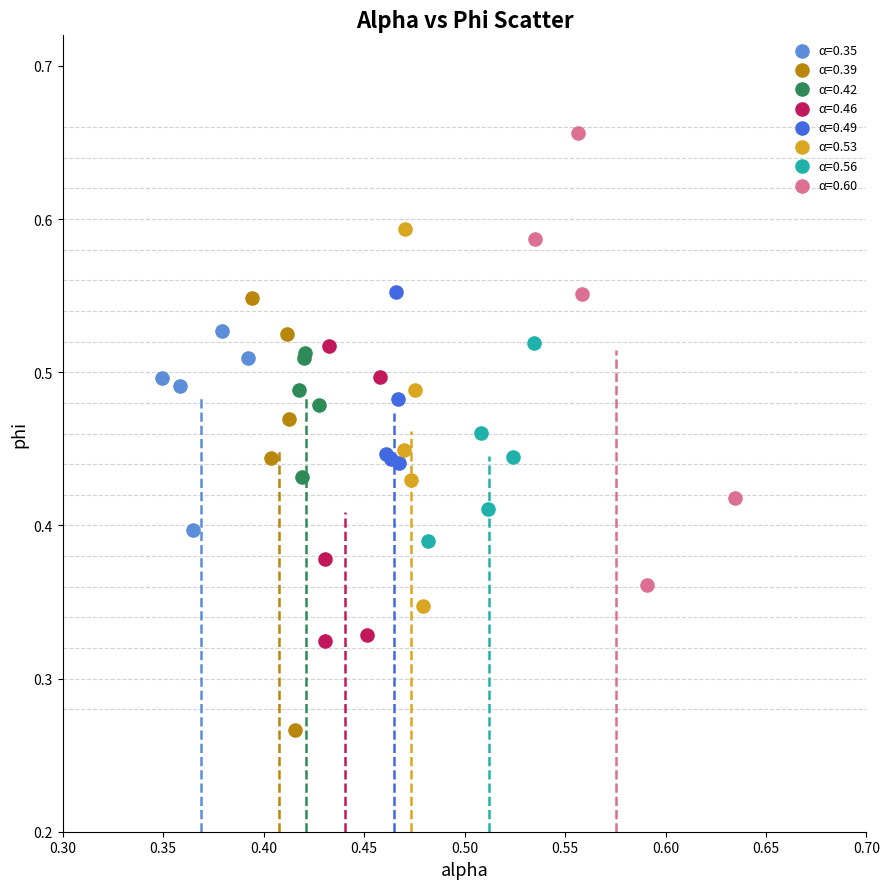

Which series contains the highest Y value?

α=0.60